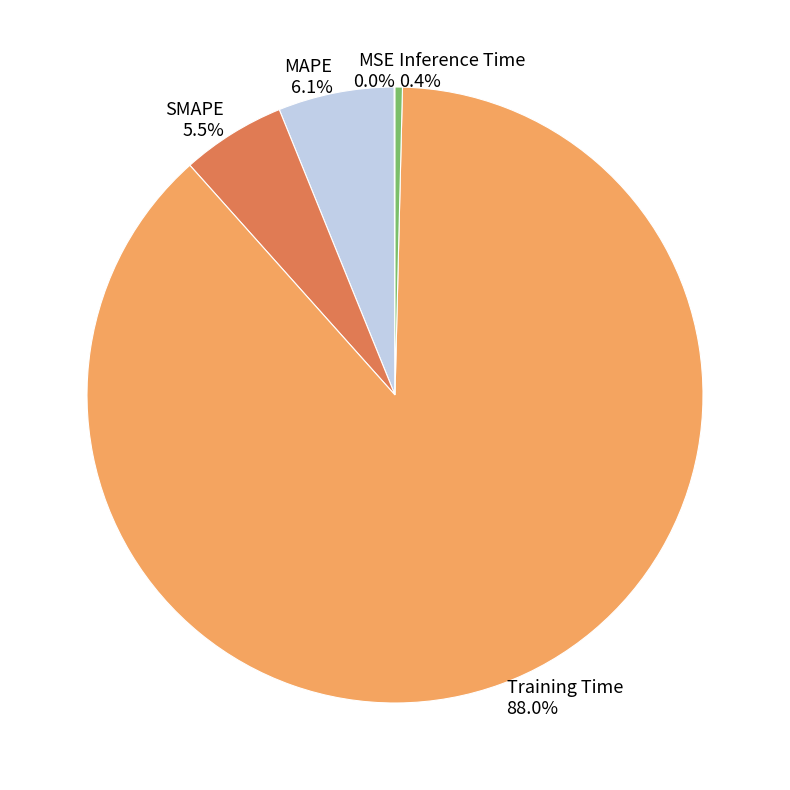

Is there any slice that represents more than half of the pie?

Yes